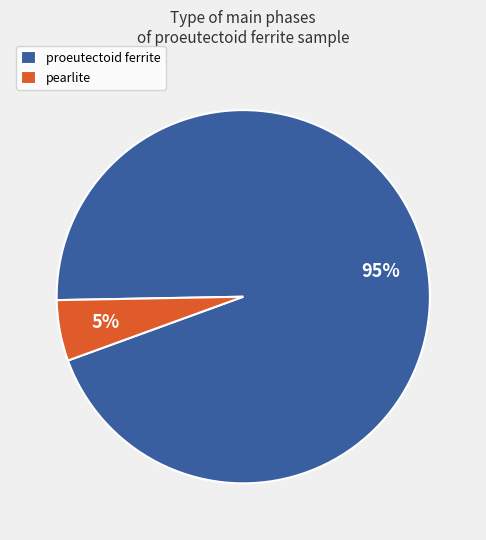

Between proeutectoid ferrite and pearlite, which is larger?

proeutectoid ferrite